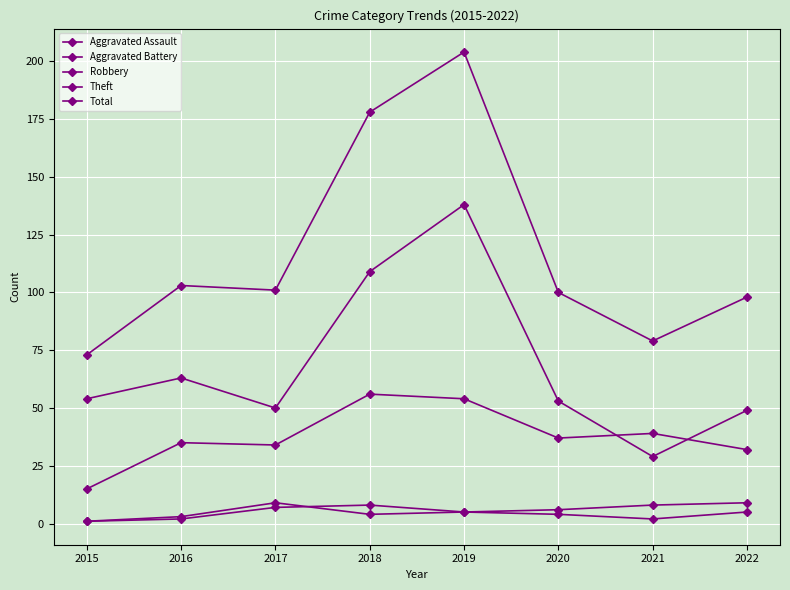

True or false: Aggravated Battery and Theft intersect in this chart.

False